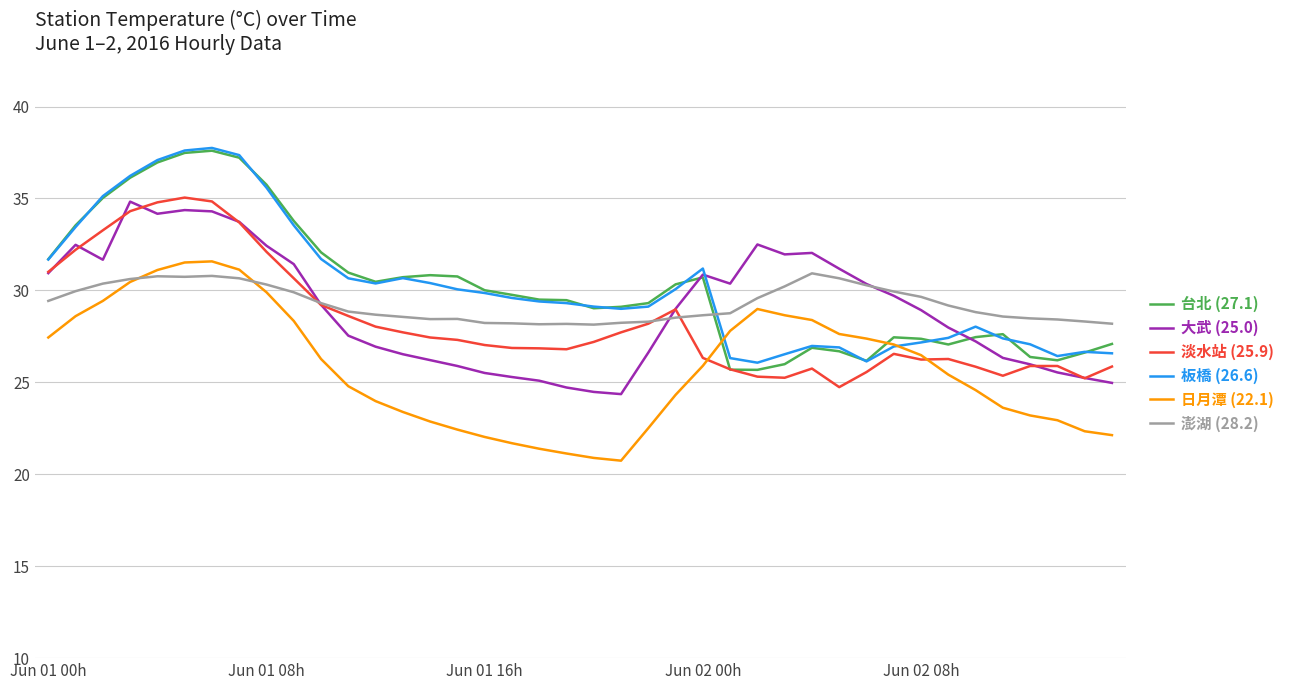

In 台北 (27.1), how many points are higher than both neighbors (excluding endpoints)?

6